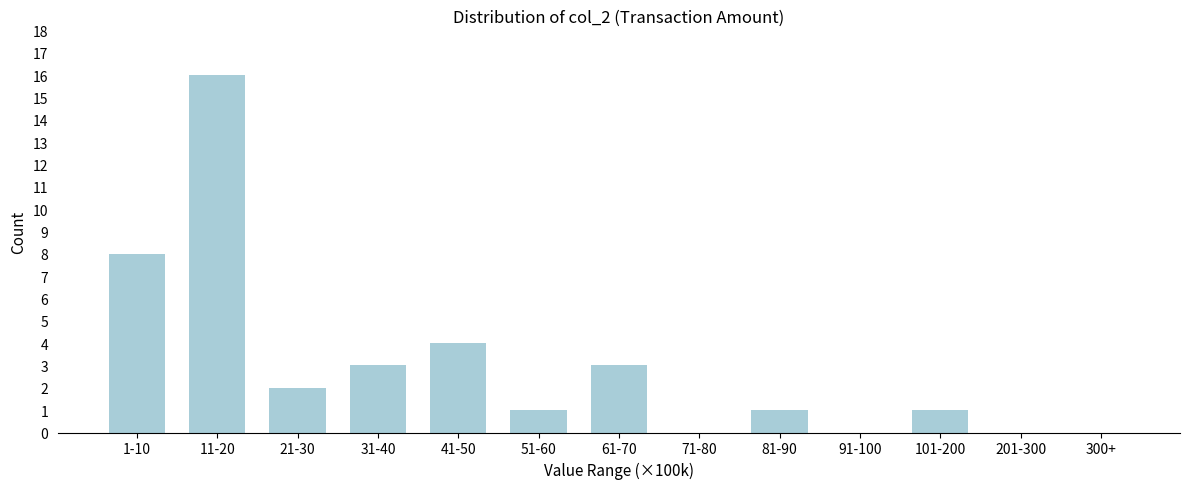

Reading left to right, what are all the values shown in this chart?

1-10=8	11-20=16	21-30=2	31-40=3	41-50=4	51-60=1	61-70=3	71-80=0	81-90=1	91-100=0	101-200=1	201-300=0	300+=0